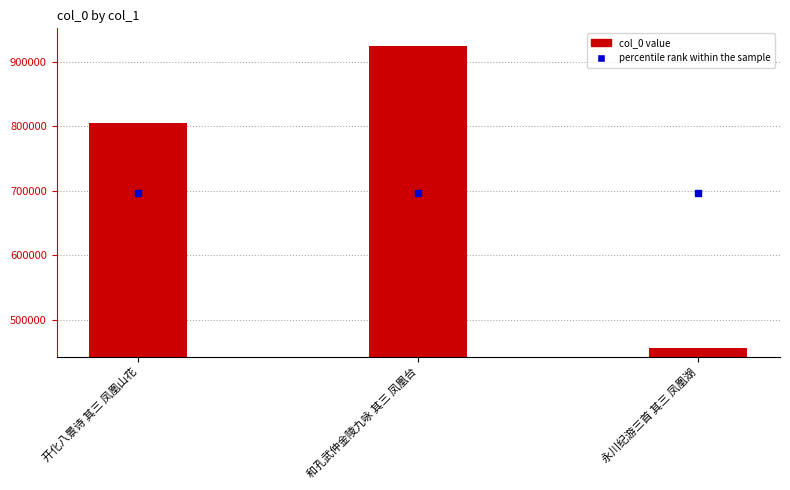

What is the change in value from 开化八景诗 其三 凤凰山花 to 和孔武仲金陵九咏 其三 凤凰台?

+119314